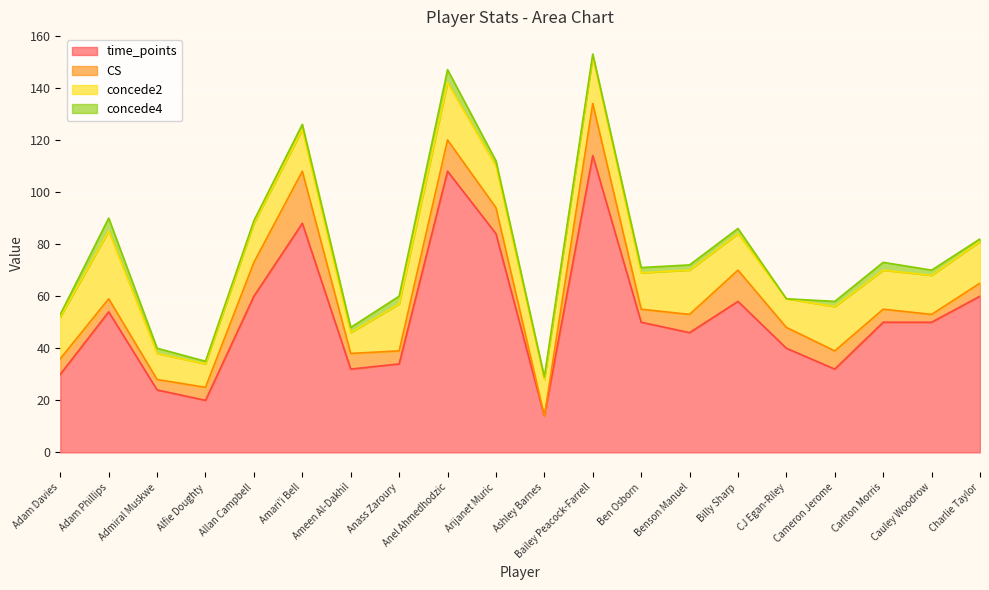

What is the value of the CS point at the 13th from the left?

5